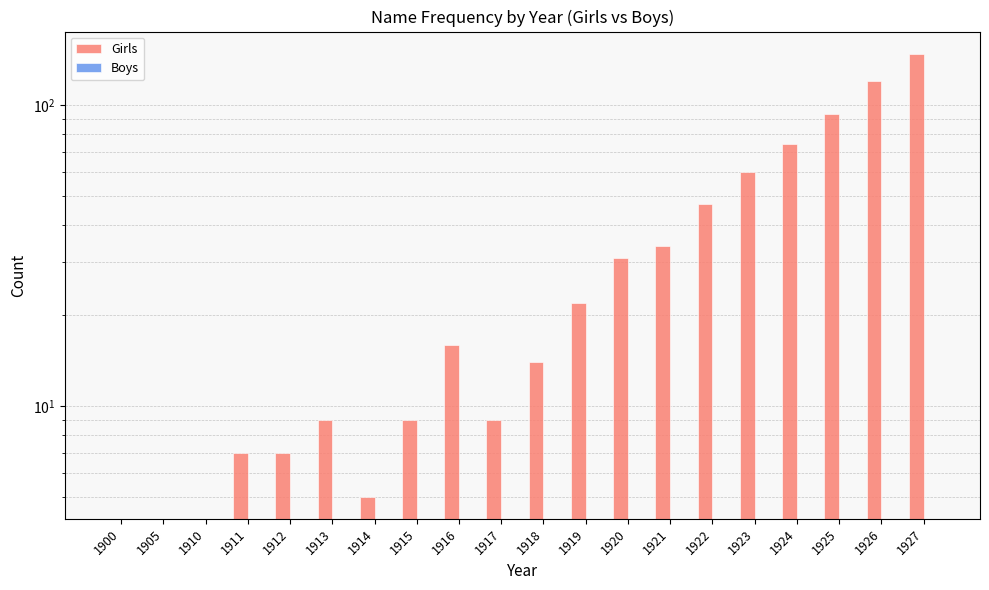

What is the value of the Girls bar at the 11th from the left?

14